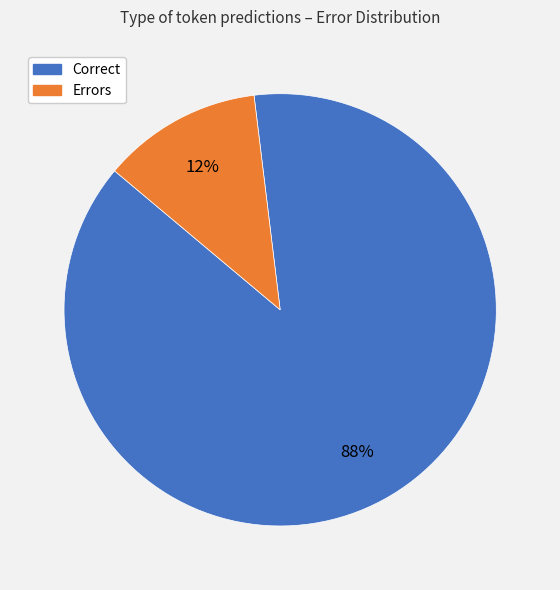

Is there any slice that represents more than half of the pie?

Yes